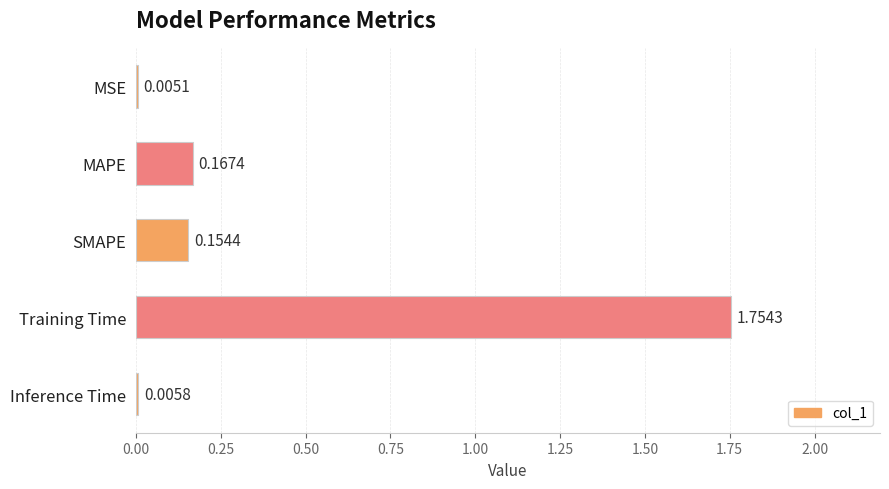

What is the sum of all values?

2.1